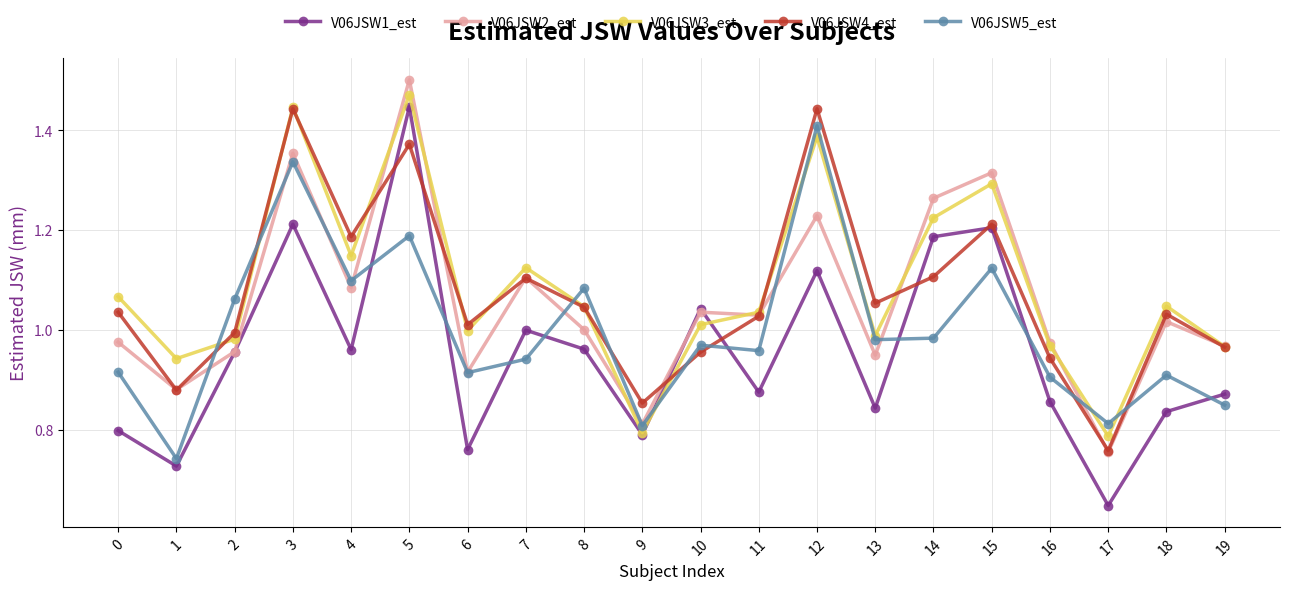

Which label corresponds to the largest value in the chart?

5